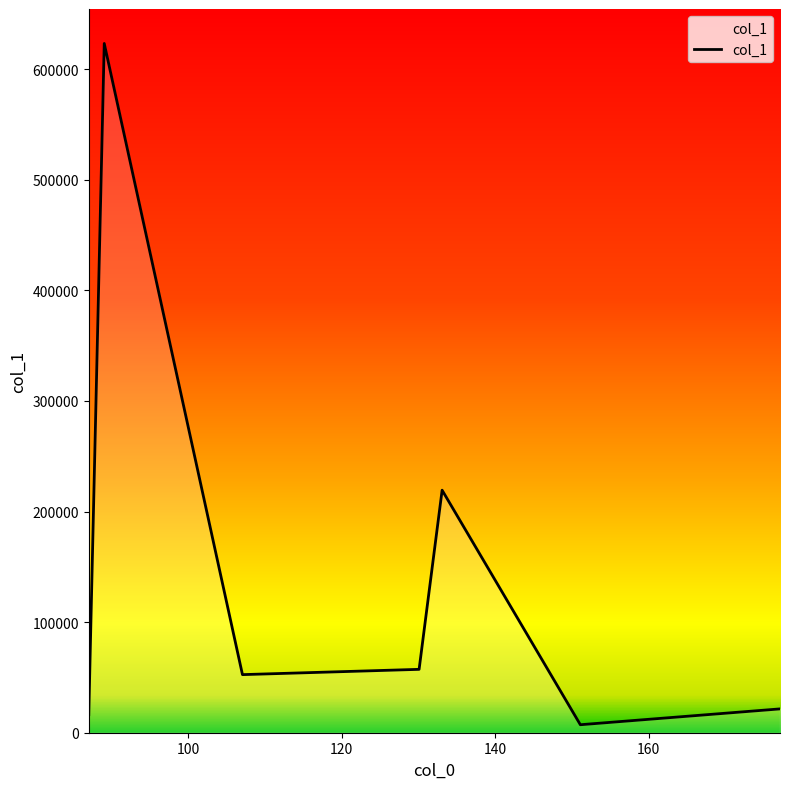

What is the average value?

142507.1